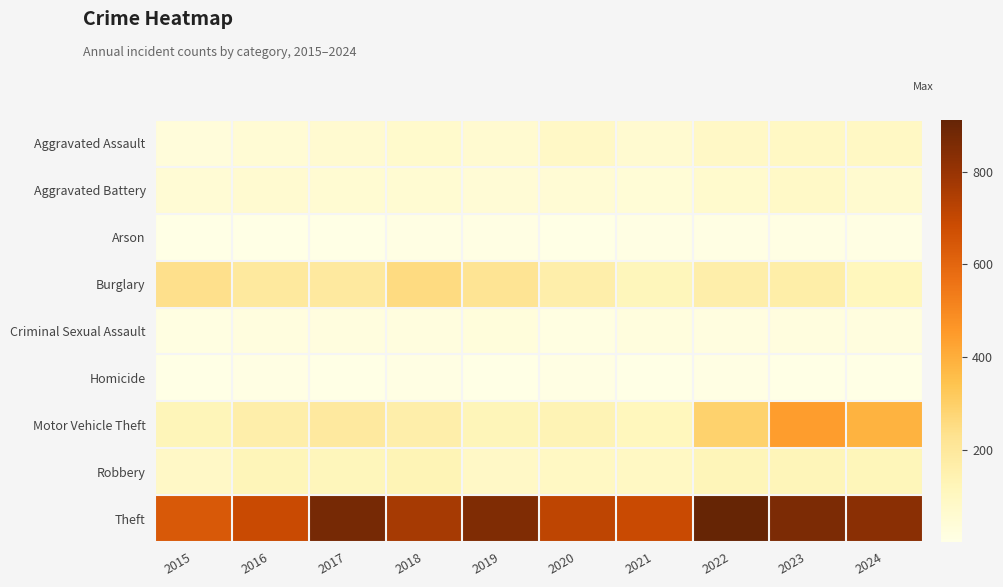

What is the spread (max minus min) of values at 2018?

762